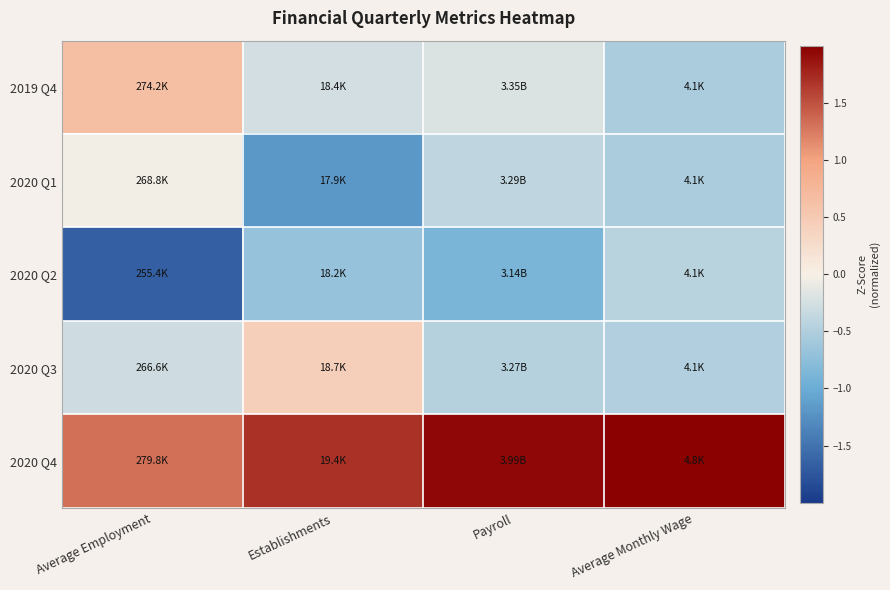

Between Average Monthly Wage and Average Employment, which is larger?

Average Employment